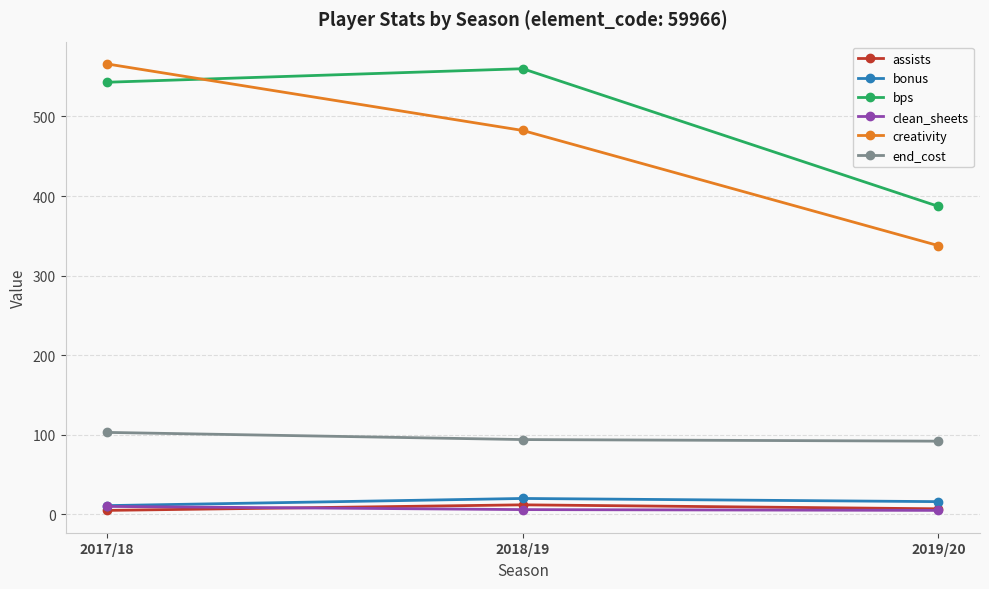

How many bonus values are between 11 and 20?

3